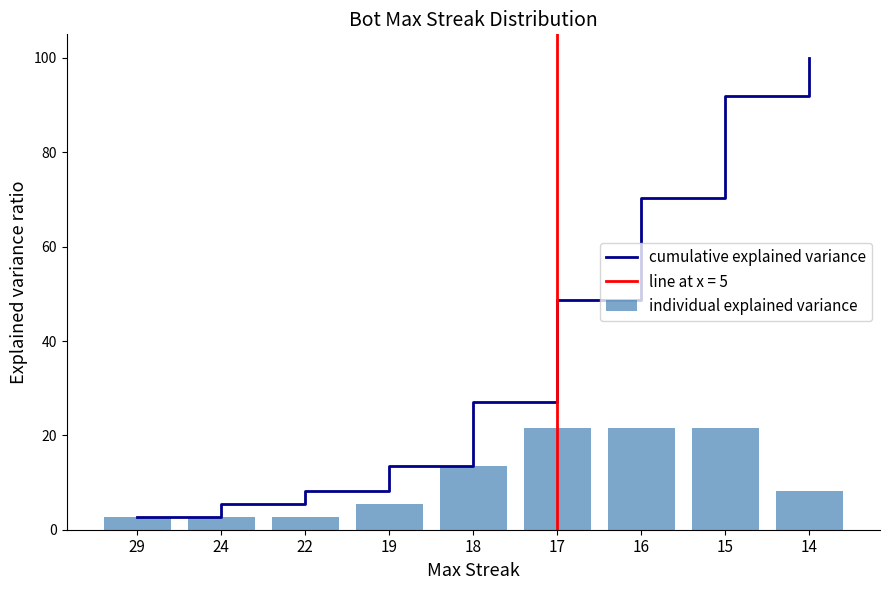

The cumulative explained variance series shows 150.3 at 15. True or false?

False